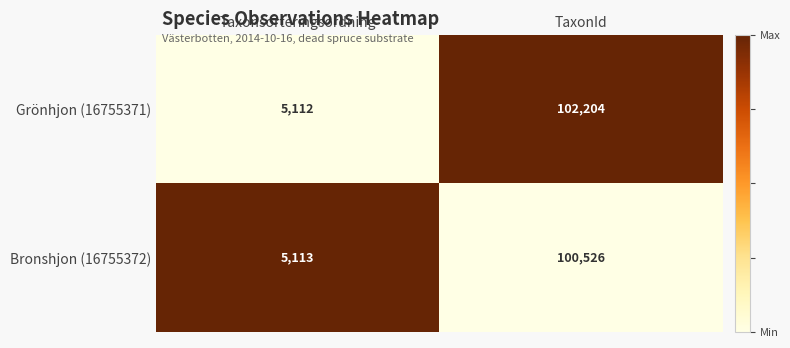

Which series has the largest total across all categories?

Grönhjon (16755371)